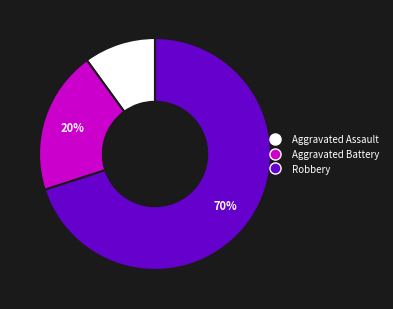

To the nearest percent, what is the combined percentage of Aggravated Assault and Robbery?

80%